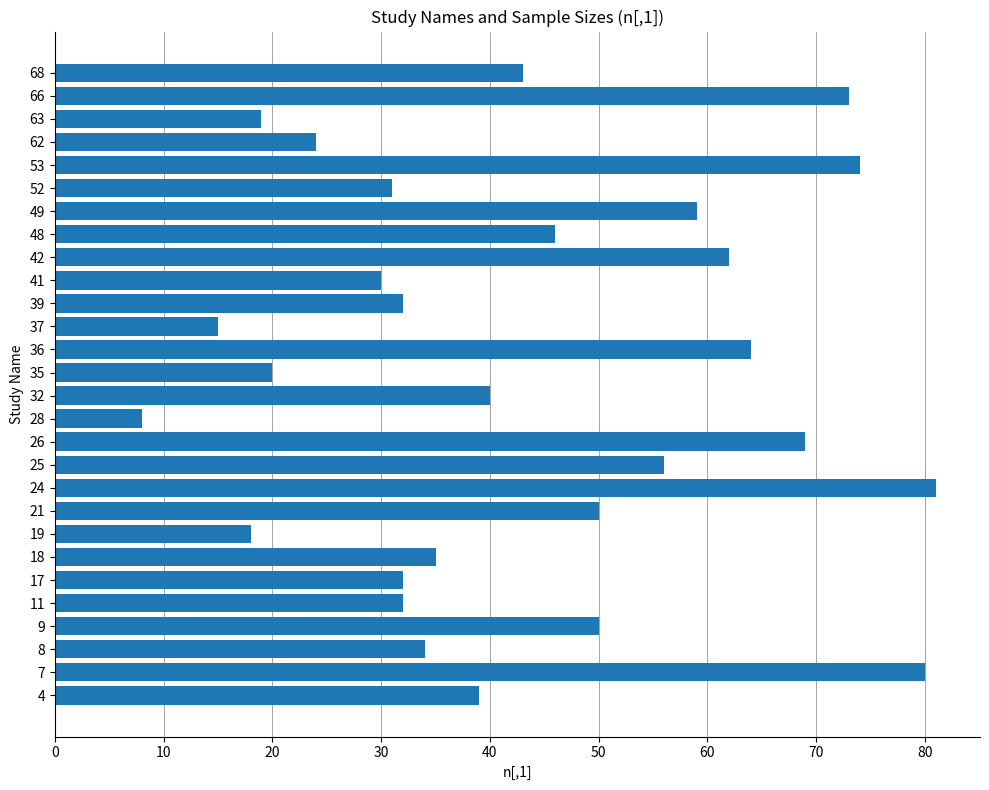

What value does the data have at 68, to the nearest 5?

45